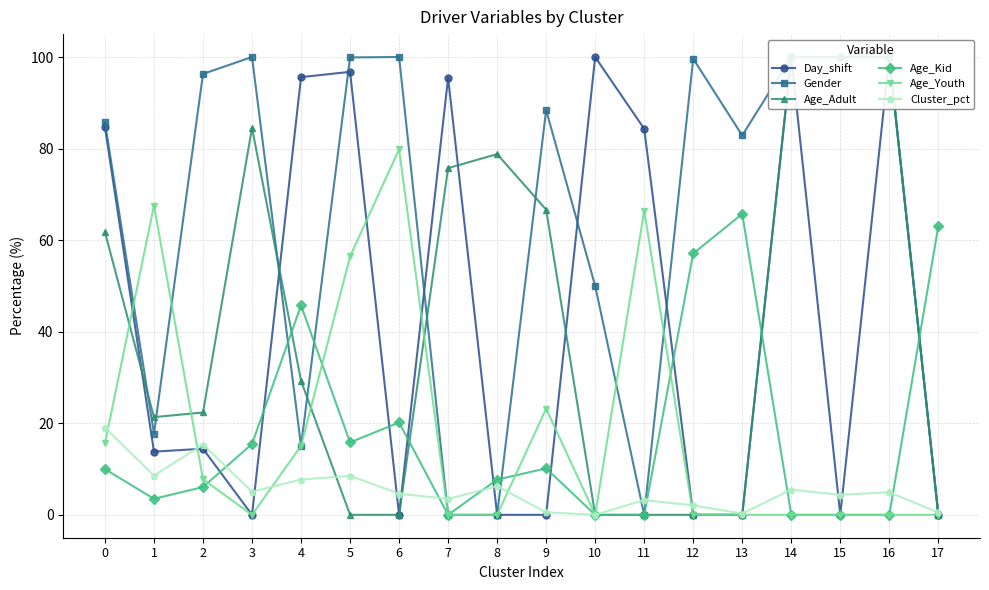

Reading right to left, what are all the values shown in this chart?

Day_shift: 17=0.0	16=100.0	15=0.0	14=100.0	13=0.0	12=0.0	11=84.3	10=100.0	9=0.0	8=0.0	7=95.5	6=0.0	5=96.8	4=95.6	3=0.0	2=14.4	1=13.8	0=84.7
Gender: 17=0.0	16=100.0	15=100.0	14=100.0	13=82.9	12=99.6	11=0.0	10=50.0	9=88.4	8=0.0	7=0.0	6=100.0	5=99.9	4=15.0	3=100.0	2=96.3	1=17.8	0=85.7
Age_Adult: 17=0.0	16=100.0	15=100.0	14=100.0	13=0.0	12=0.0	11=0.0	10=0.0	9=66.7	8=78.8	7=75.7	6=0.0	5=0.0	4=29.3	3=84.5	2=22.4	1=21.3	0=61.8
Age_Kid: 17=63.1	16=0.0	15=0.0	14=0.0	13=65.7	12=57.1	11=0.0	10=0.0	9=10.1	8=7.7	7=0.0	6=20.2	5=15.8	4=45.8	3=15.5	2=6.1	1=3.5	0=10.0
Age_Youth: 17=0.0	16=0.0	15=0.0	14=0.0	13=0.0	12=0.0	11=66.4	10=0.0	9=23.2	8=0.0	7=0.0	6=79.8	5=56.4	4=15.0	3=0.0	2=7.8	1=67.5	0=15.6
Cluster_pct: 17=0.5	16=4.9	15=4.4	14=5.5	13=0.3	12=2.1	11=3.2	10=0.0	9=0.5	8=6.2	7=3.5	6=4.6	5=8.5	4=7.7	3=5.0	2=15.3	1=8.6	0=19.0